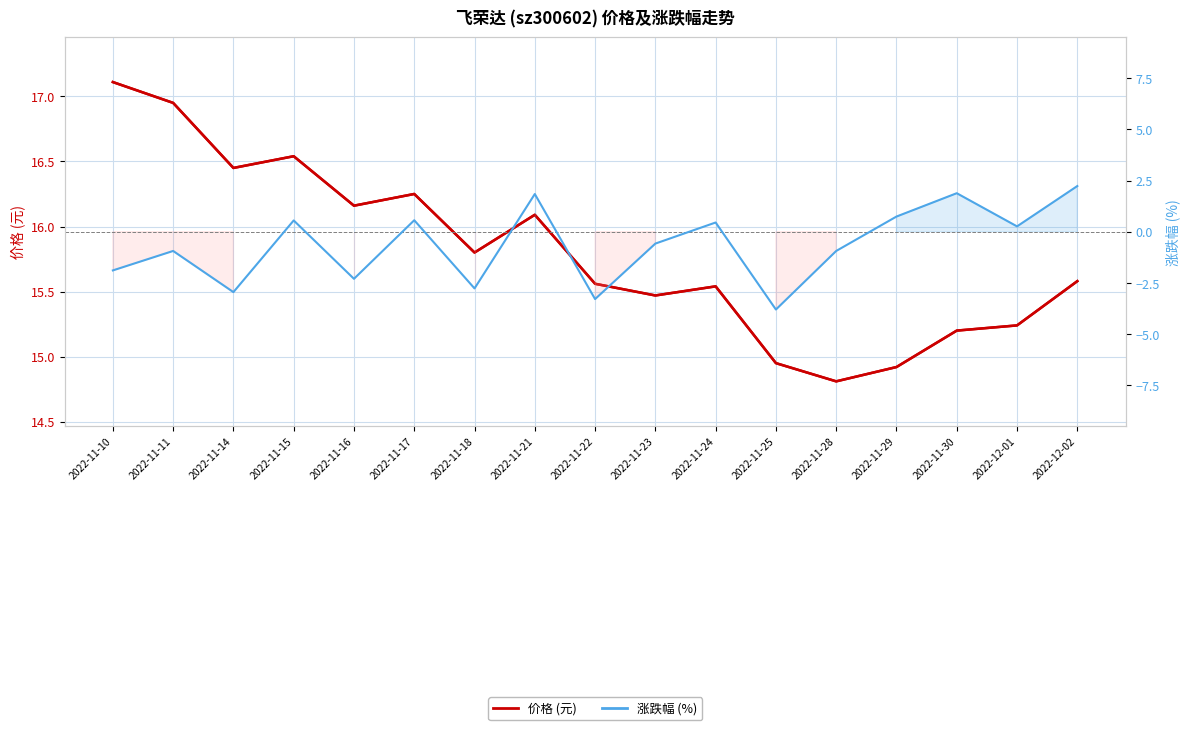

The value of 涨跌幅% at 2022-11-15 is 0.6. True or false?

True